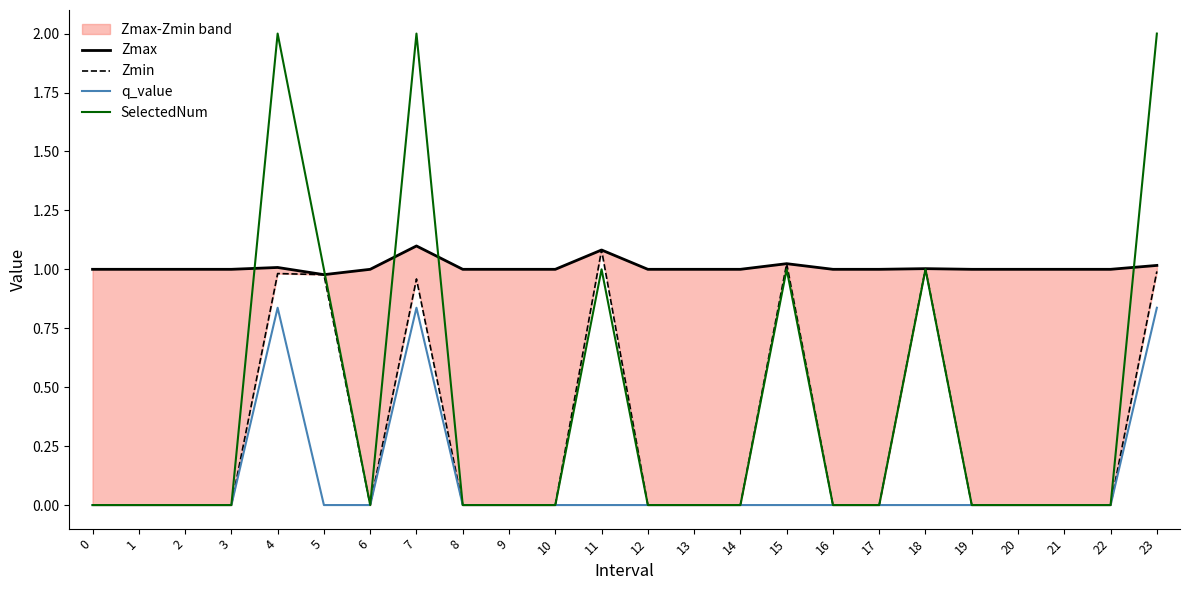

True or false: q_value and Zmin intersect in this chart.

False